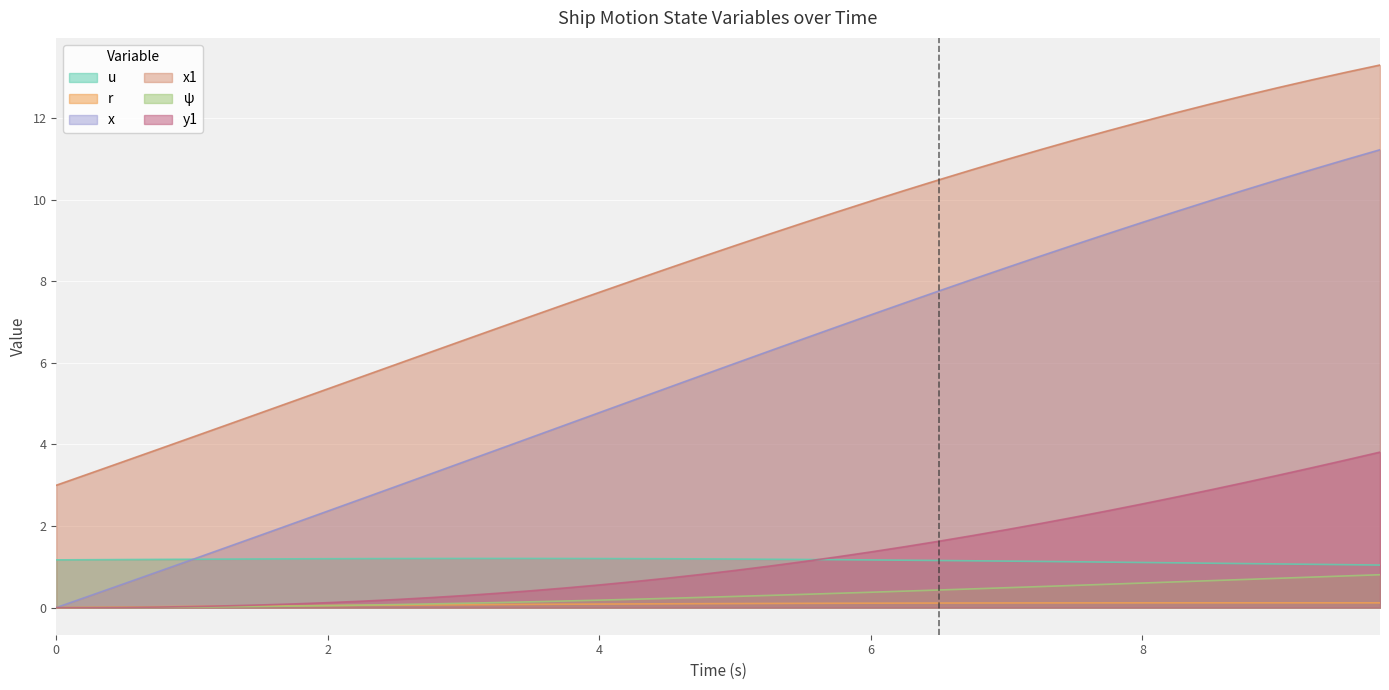

Is it true that ψ equals 0.6 at 6.75?

False